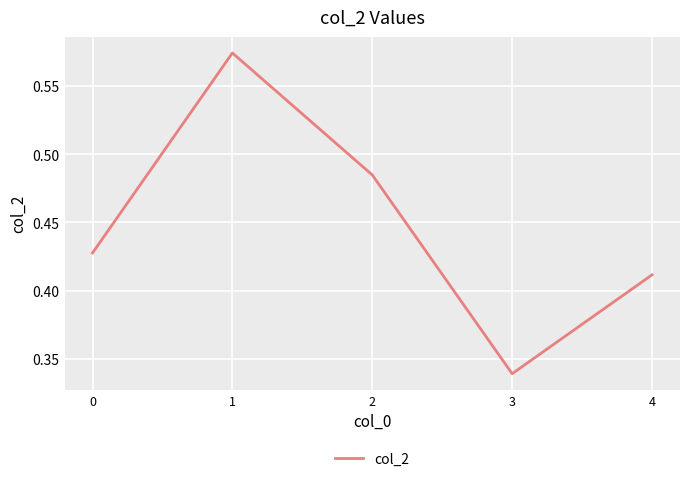

At which category does the data reach its first local peak?

1